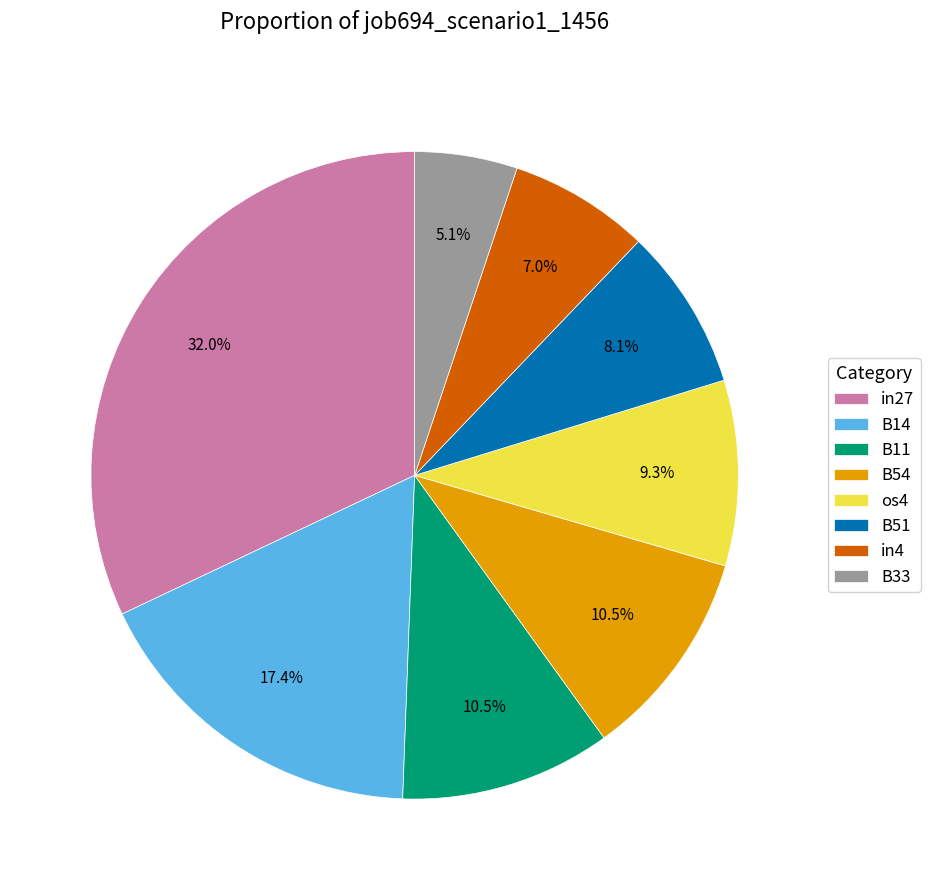

To the nearest percent, what percentage of the pie is B33?

5%